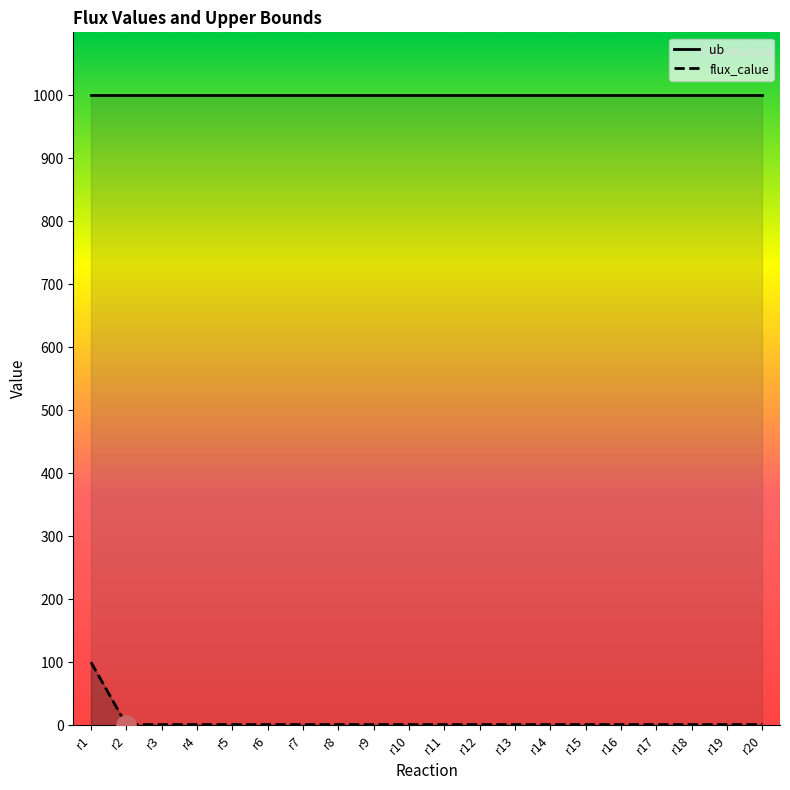

Rank the categories by value from lowest to highest.

r2, r3, r4, r5, r6, r7, r8, r9, r10, r11, r12, r13, r14, r15, r16, r17, r18, r19, r20, r1